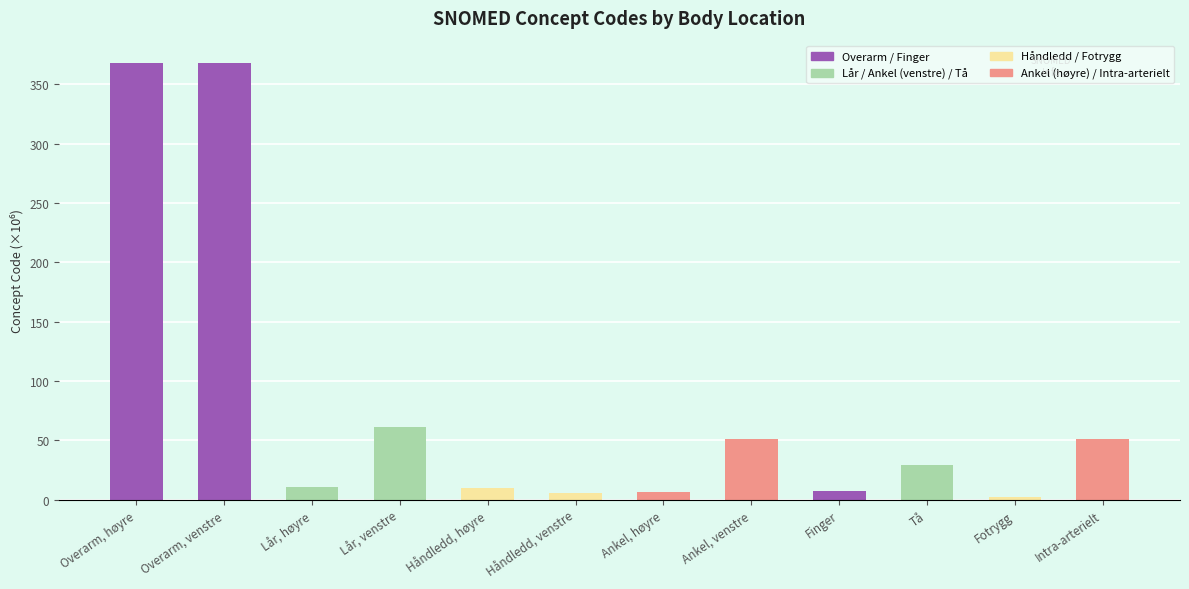

List the labels in order of value, largest first.

Overarm, høyre, Overarm, venstre, Lår, venstre, Ankel, venstre, Intra-arterielt, Tå, Lår, høyre, Håndledd, høyre, Finger, Ankel, høyre, Håndledd, venstre, Fotrygg